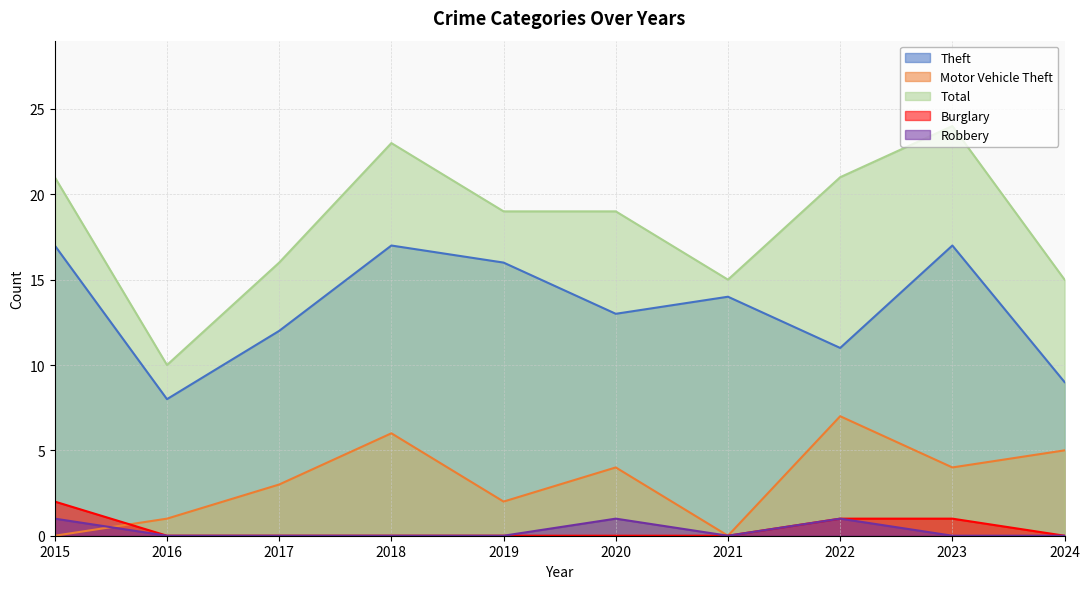

How many interior local valleys does the Robbery series have?

1